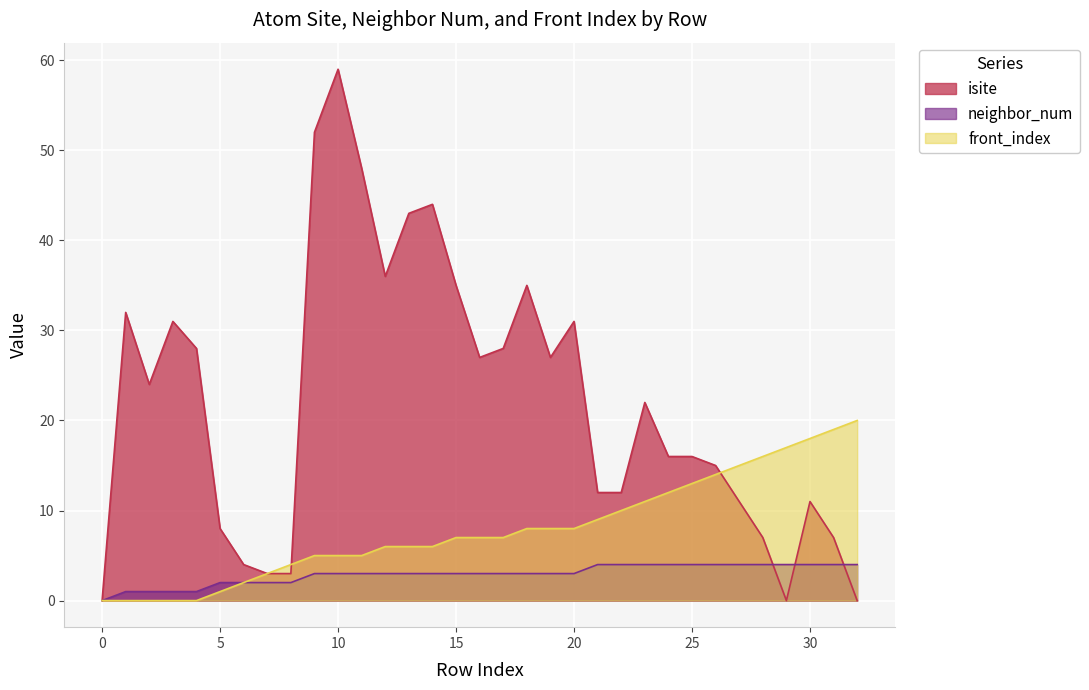

Is the value of isite at 28 greater than the value of front_index at 12?

Yes